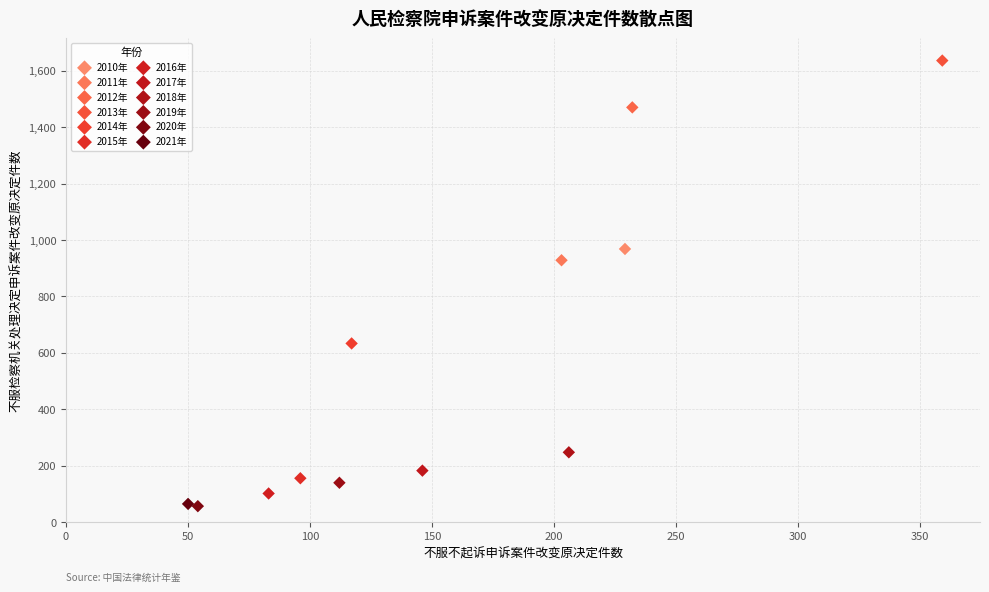

Which series contains the highest Y value?

2013年